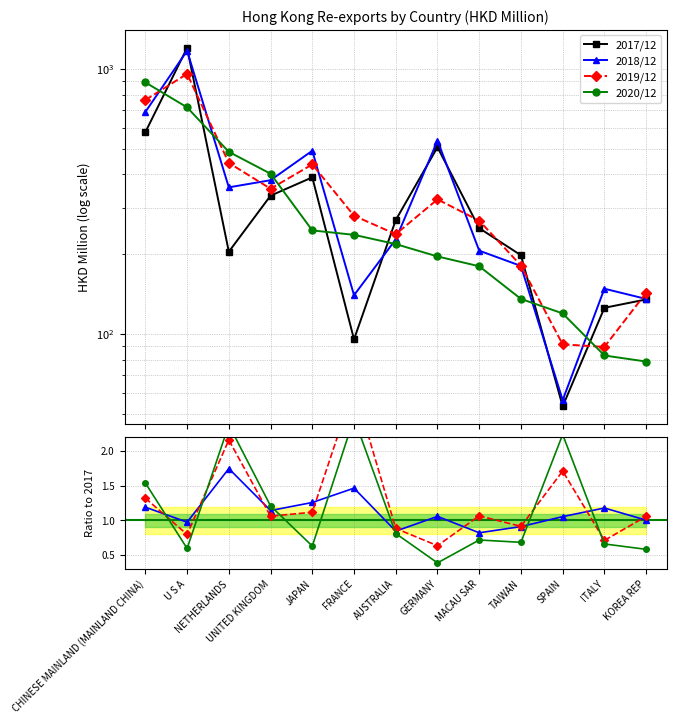

List the labels in order of 202012 value, largest first.

CHINESE MAINLAND (MAINLAND CHINA), U S A, NETHERLANDS, UNITED KINGDOM, JAPAN, FRANCE, AUSTRALIA, GERMANY, MACAU SAR, TAIWAN, SPAIN, ITALY, KOREA REP